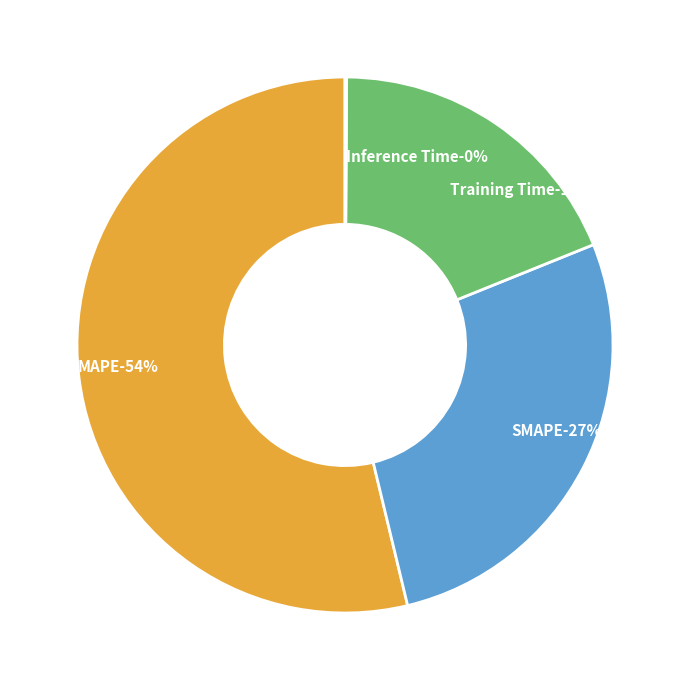

Combined, do MAPE and Inference Time account for over 50%?

Yes